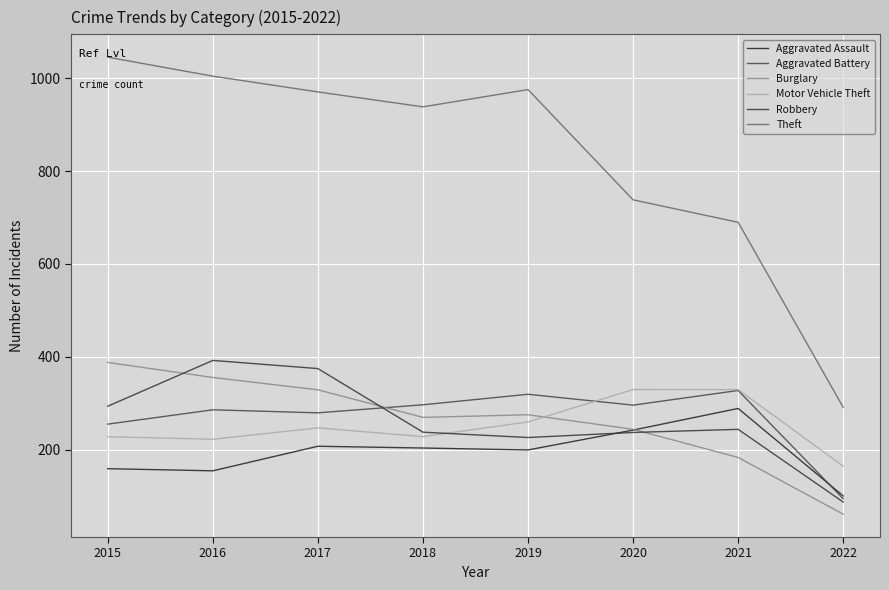

What is the value of the Motor Vehicle Theft point at the 5th from the left?

259.8